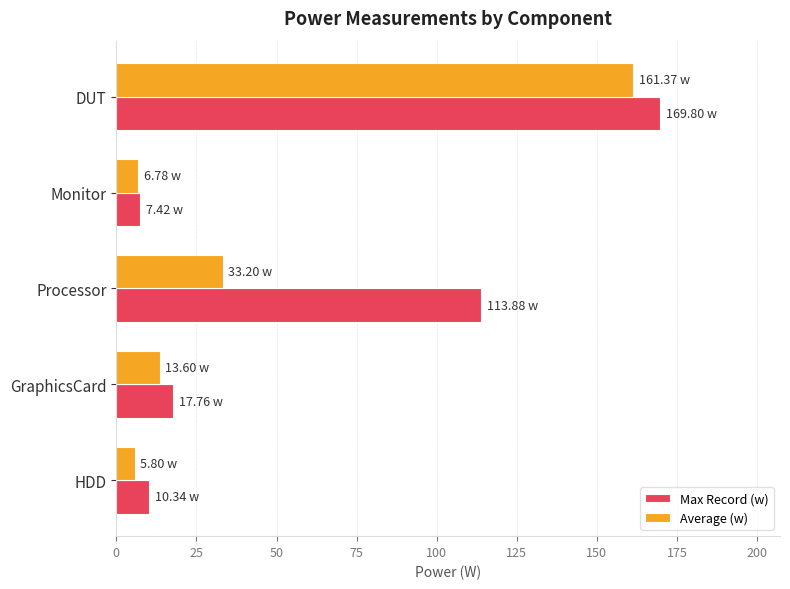

At which category is the sum across all series the highest?

DUT